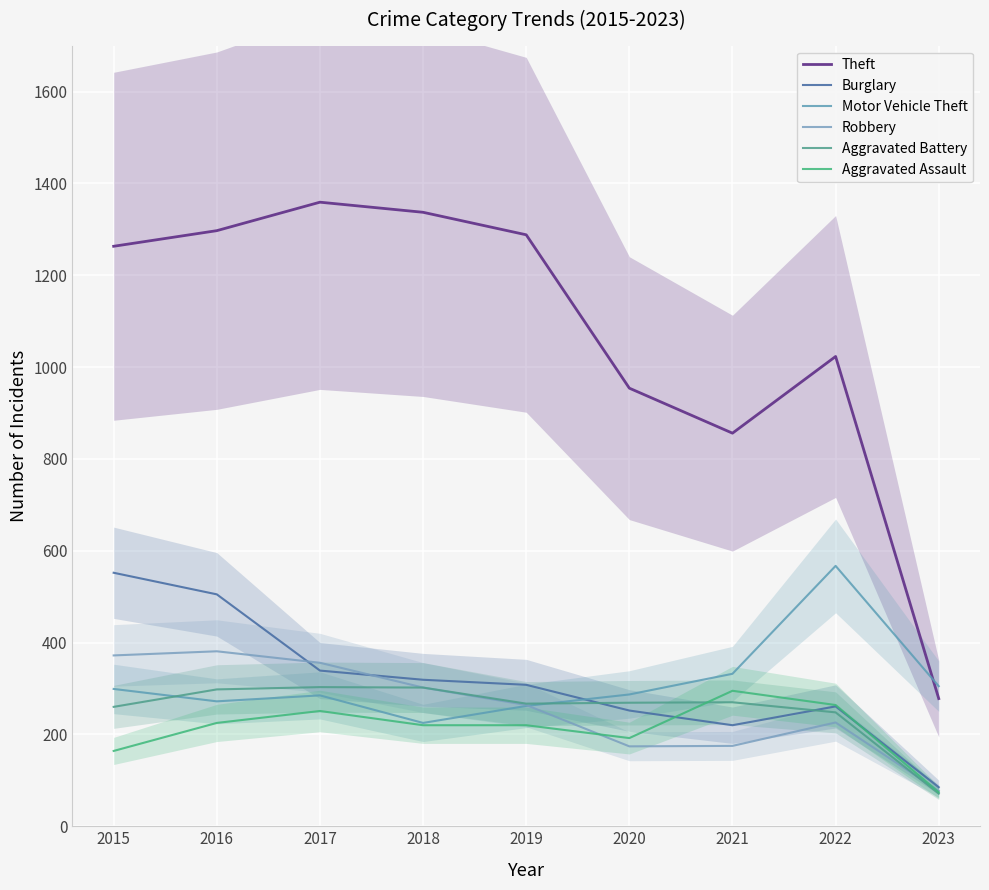

Which series has the widest spread of values?

Theft